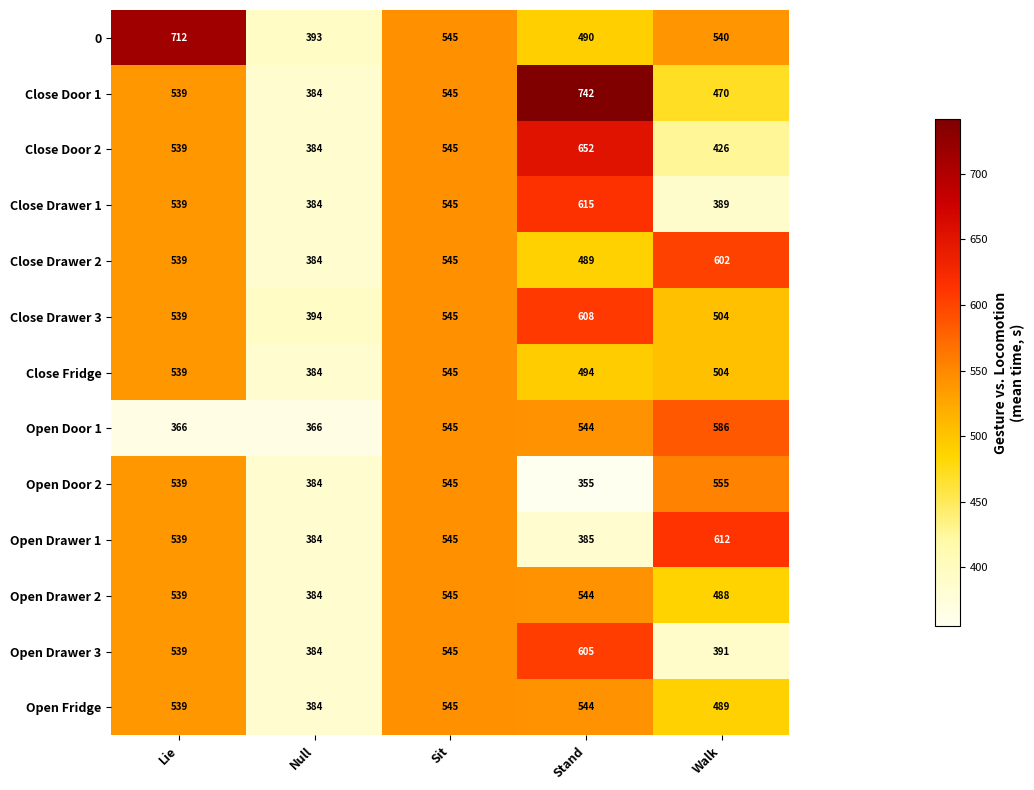

What is the average value of the Close Drawer 3 series?

518